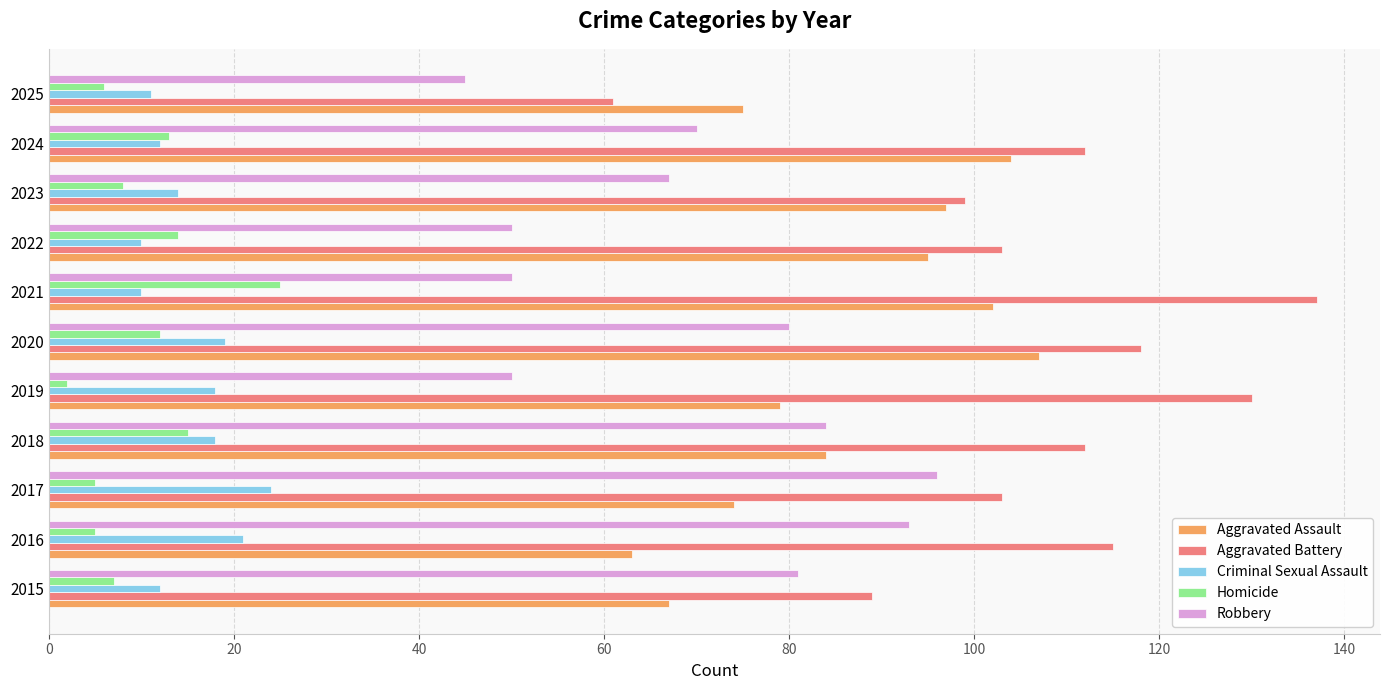

What is the total value across all series at 2017?

302